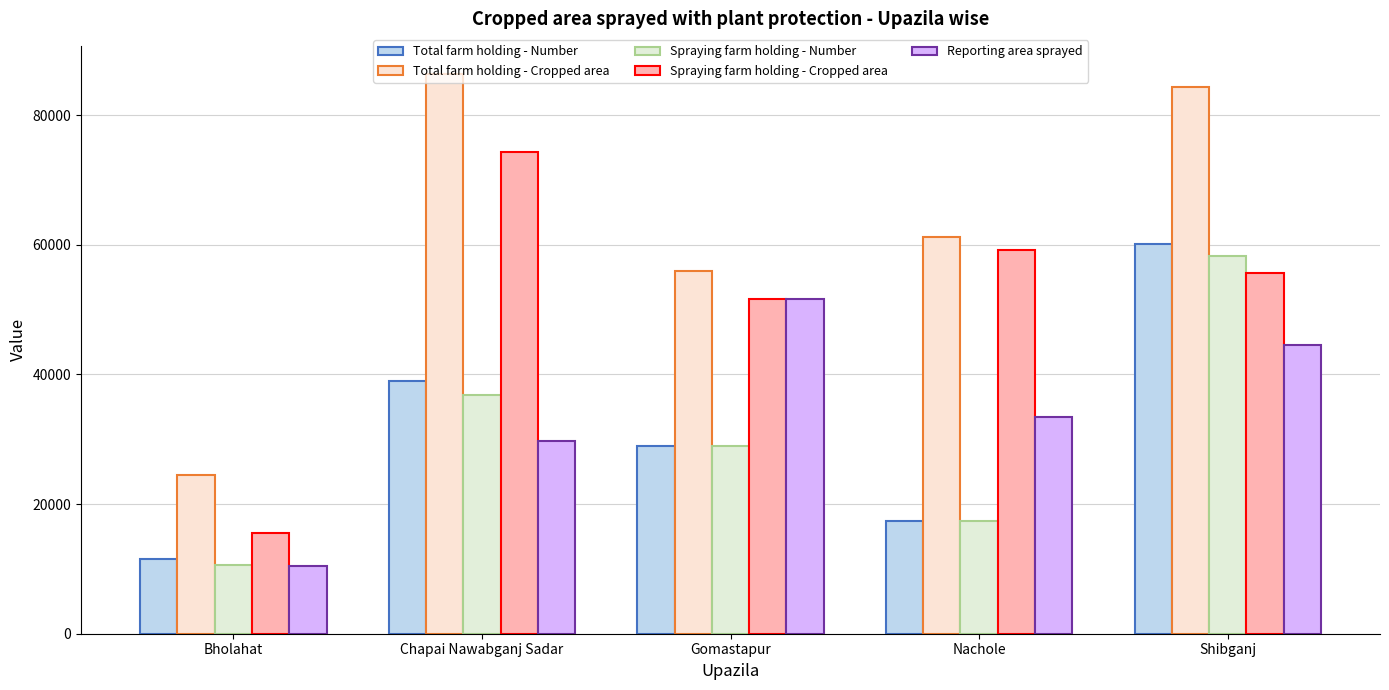

What is the approximate value of Total farm holding - Cropped area at Nachole, to the nearest 10?

61180